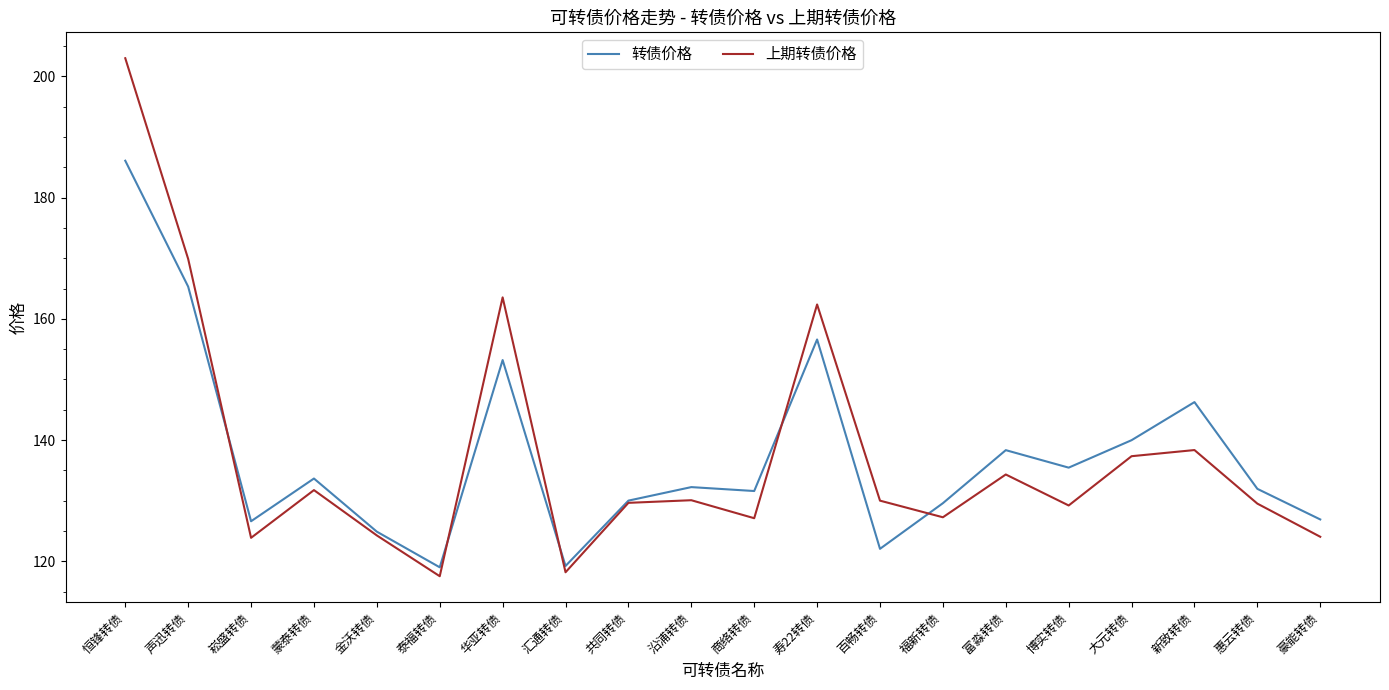

What is the sum of all 上期转债价格 values?

2751.2